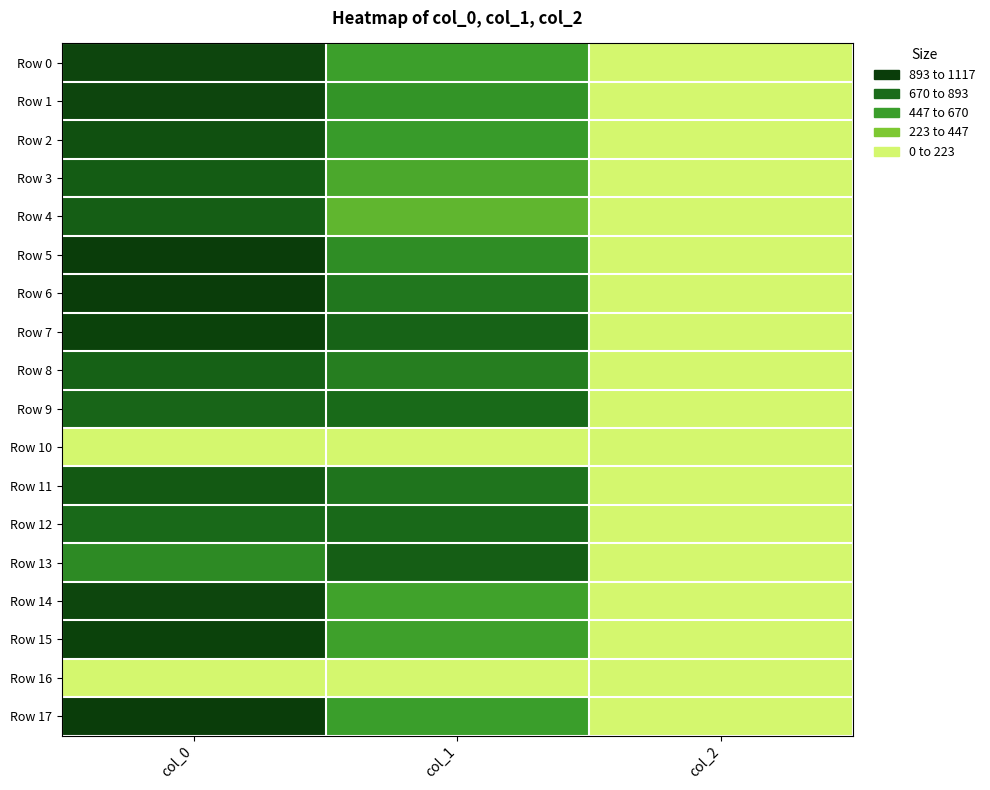

Reading left to right, what are all the values shown in this chart?

Row 0: col_0=1060.0	col_1=546.8	col_2=2.0
Row 1: col_0=1060.0	col_1=614.2	col_2=2.0
Row 2: col_0=996.7	col_1=573.8	col_2=2.0
Row 3: col_0=926.7	col_1=486.0	col_2=2.0
Row 4: col_0=910.0	col_1=398.2	col_2=2.0
Row 5: col_0=1116.7	col_1=648.0	col_2=2.0
Row 6: col_0=1110.0	col_1=769.5	col_2=2.0
Row 7: col_0=1083.3	col_1=877.5	col_2=2.0
Row 8: col_0=893.3	col_1=729.0	col_2=2.0
Row 9: col_0=870.0	col_1=840.4	col_2=2.0
Row 10: col_0=0.0	col_1=0.0	col_2=0.0
Row 11: col_0=943.3	col_1=786.4	col_2=2.0
Row 12: col_0=843.3	col_1=847.1	col_2=2.0
Row 13: col_0=663.3	col_1=907.9	col_2=2.0
Row 14: col_0=1056.7	col_1=529.9	col_2=2.0
Row 15: col_0=1083.3	col_1=540.0	col_2=2.0
Row 16: col_0=0.0	col_1=0.0	col_2=0.0
Row 17: col_0=1113.3	col_1=556.9	col_2=2.0